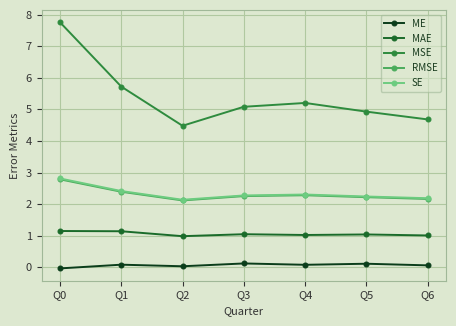

Read the ME value at Q6.

0.1